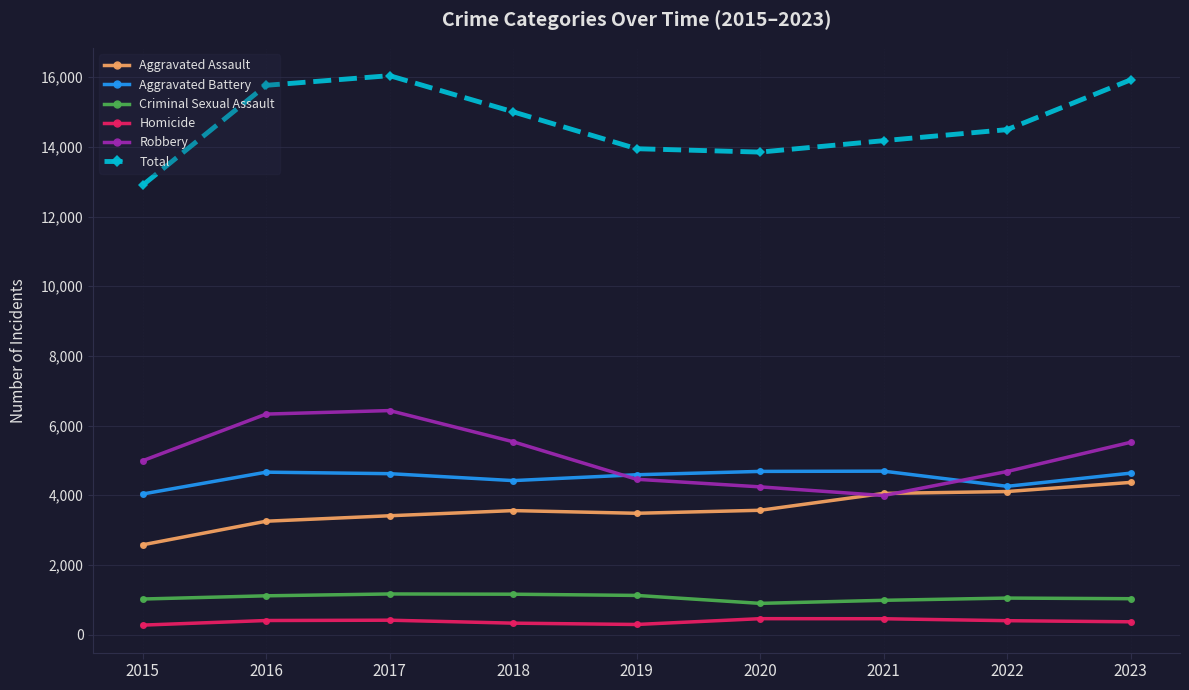

What is the greatest value displayed?

16044